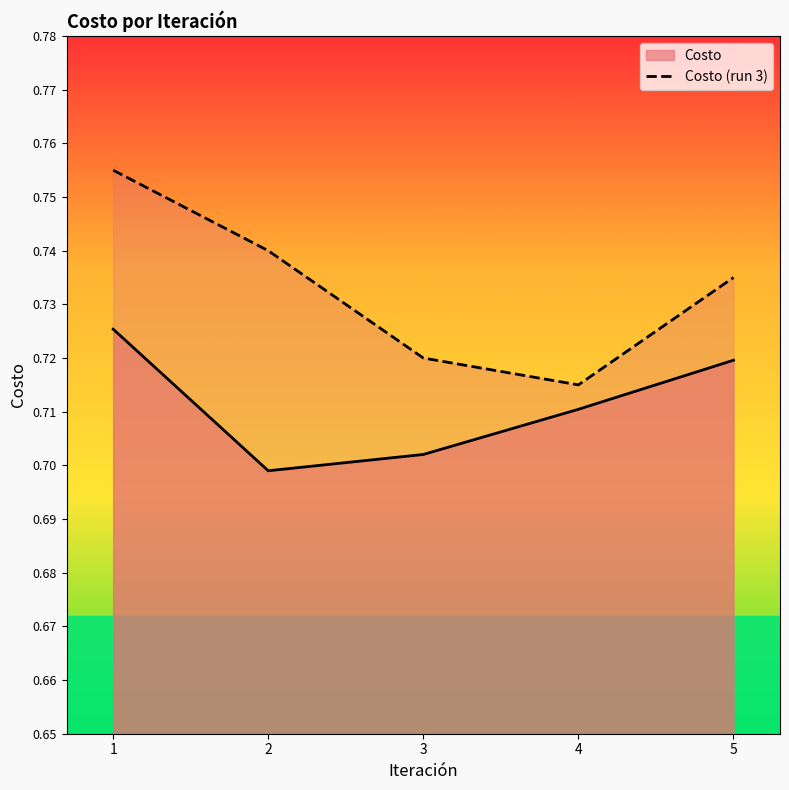

Reading right to left, extract all data points from this chart.

5=0.7	4=0.7	3=0.7	2=0.7	1=0.8